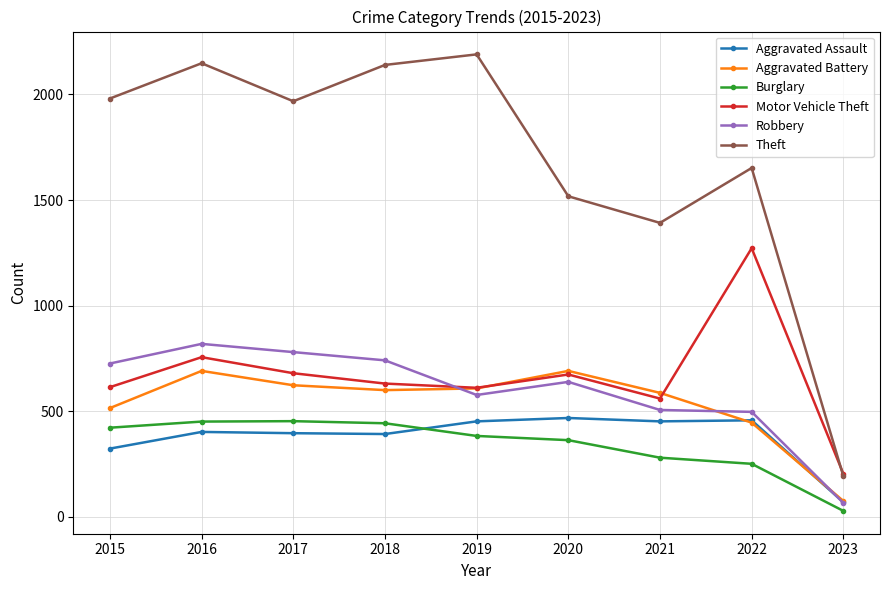

What is the value of the Theft point at the 8th from the left?

1652